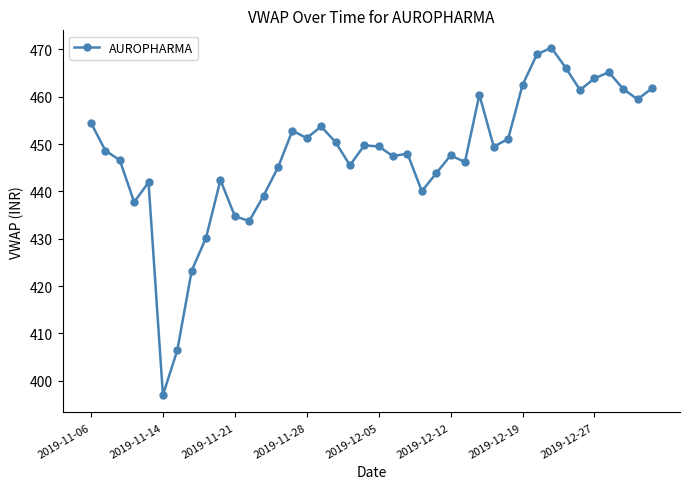

What is the difference between the maximum and minimum values?

73.4